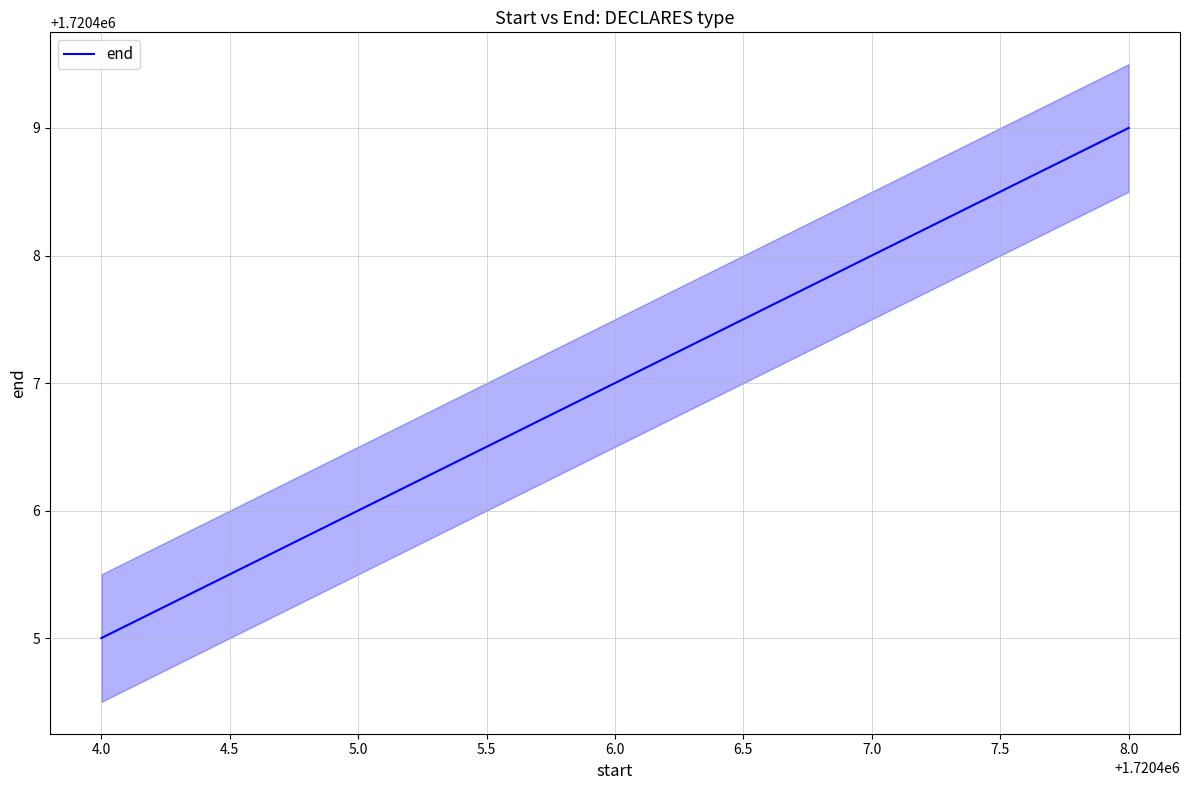

At which label is the value closest to 1720407?

6.0